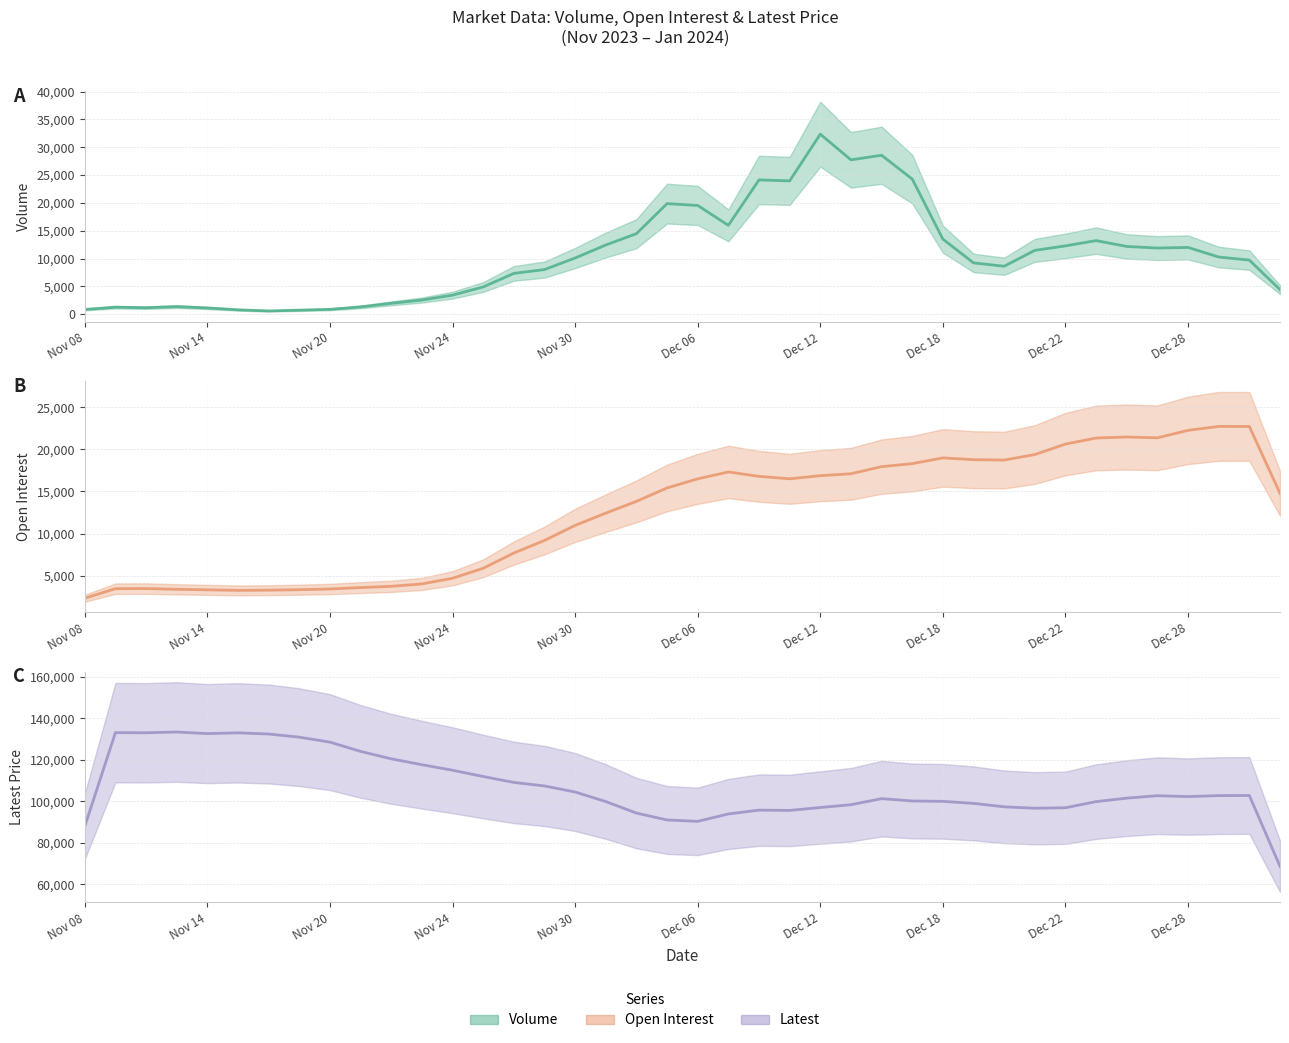

List the series in order of their peak value, highest first.

Latest (mean), Volume (mean), Open Interest (mean)